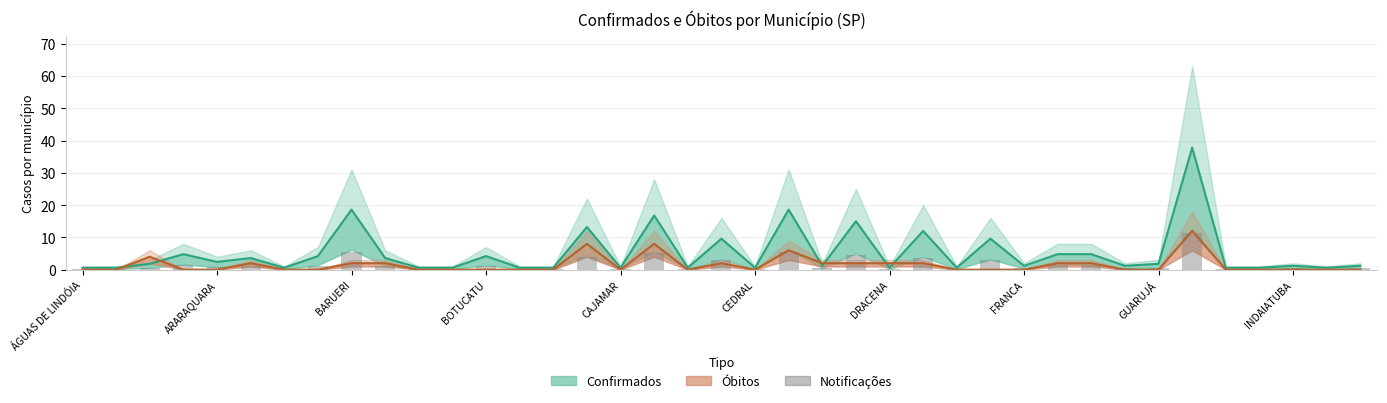

Is the value of Notificações at GUARUJÁ greater than the value of Confirmados (mediana) at 35?

Yes